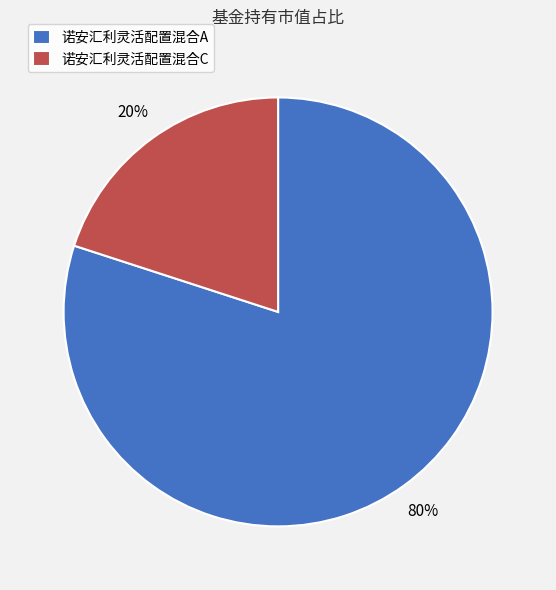

How many slices are in this pie chart?

2